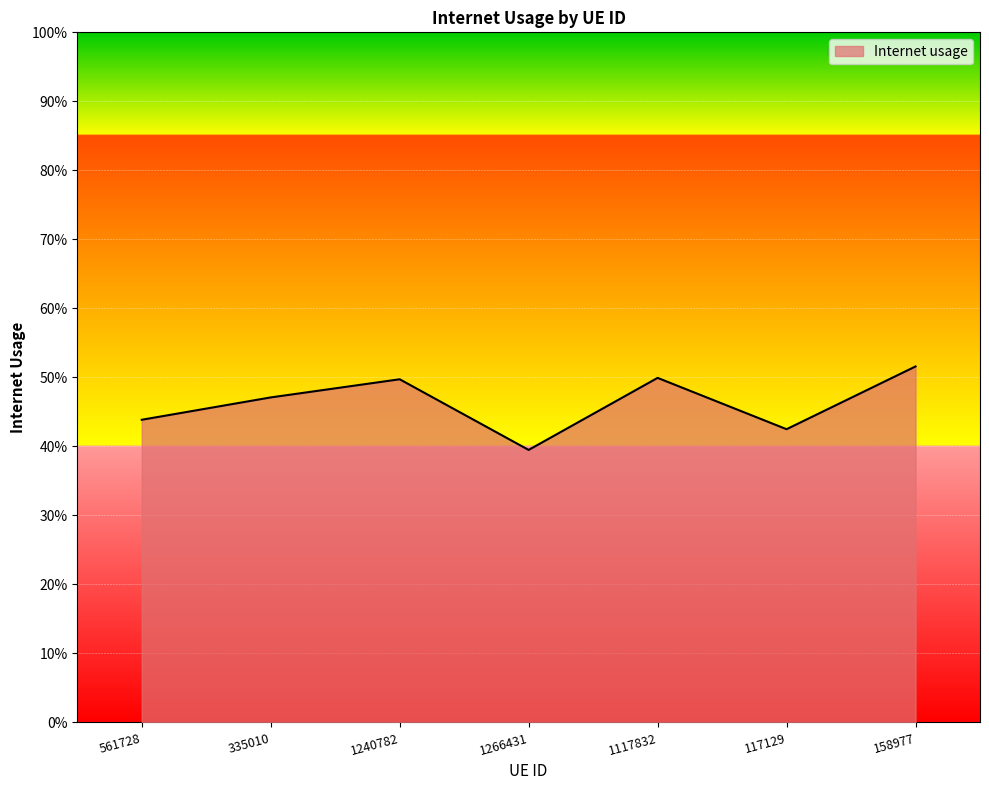

The chart shows a value of 0.4 at 561728. True or false?

True